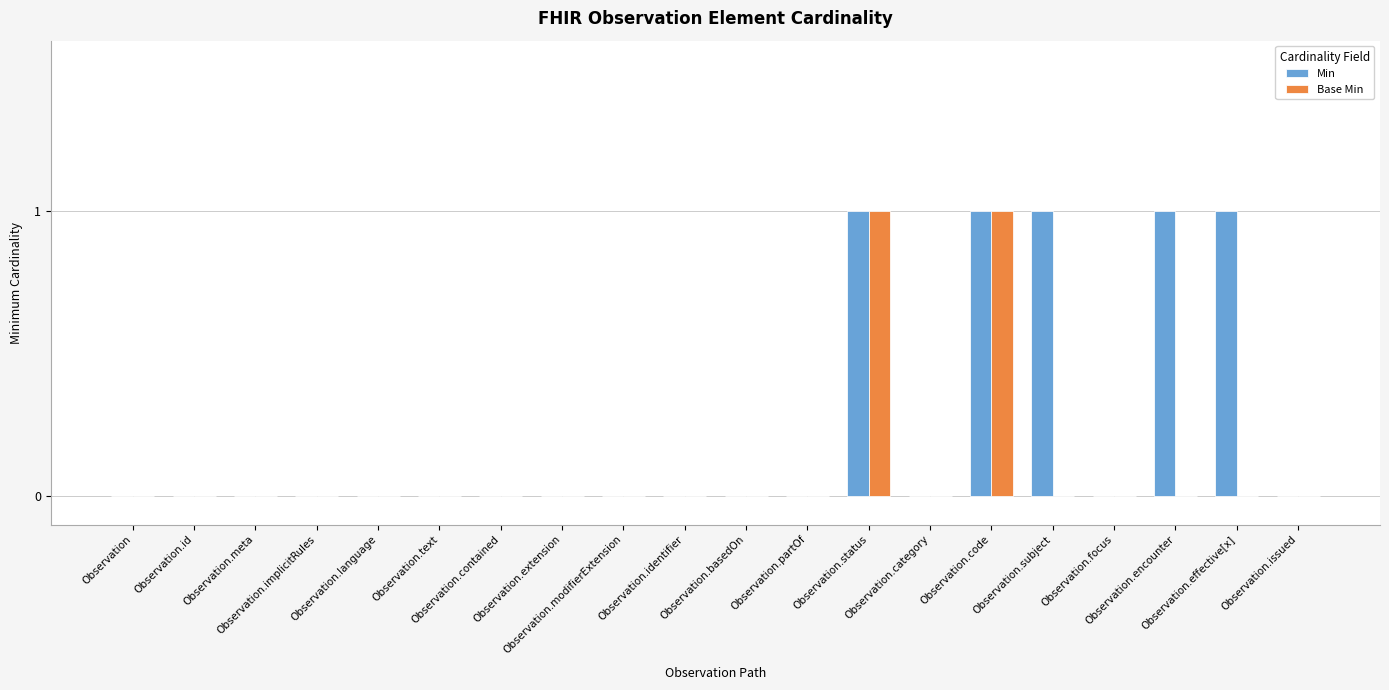

How many data points does each series have?

20